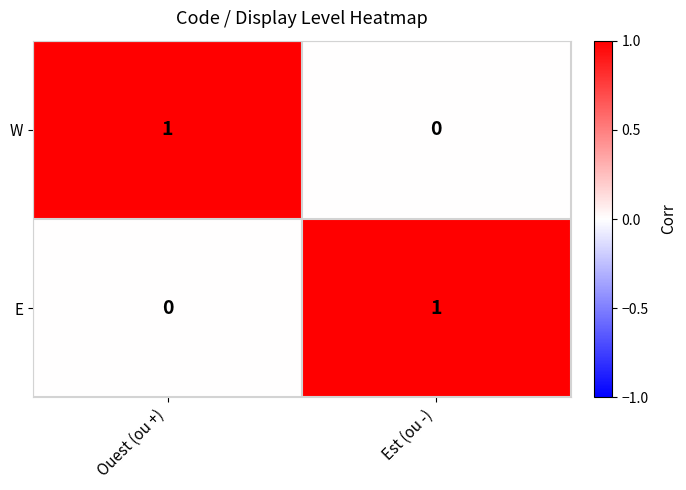

At which label is W closest to 0?

Est (ou -)